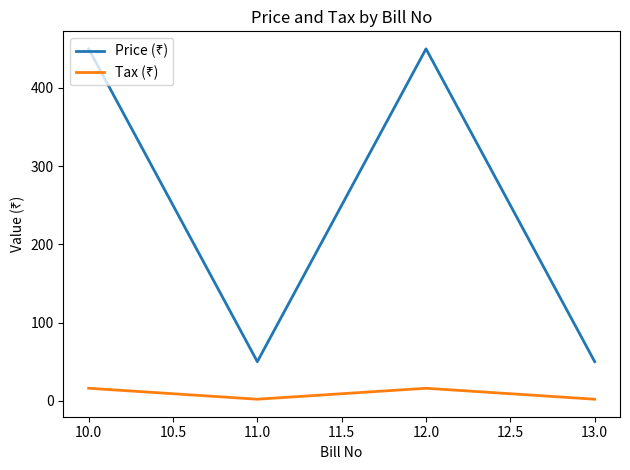

What is the total value across all series at 10.0?

466